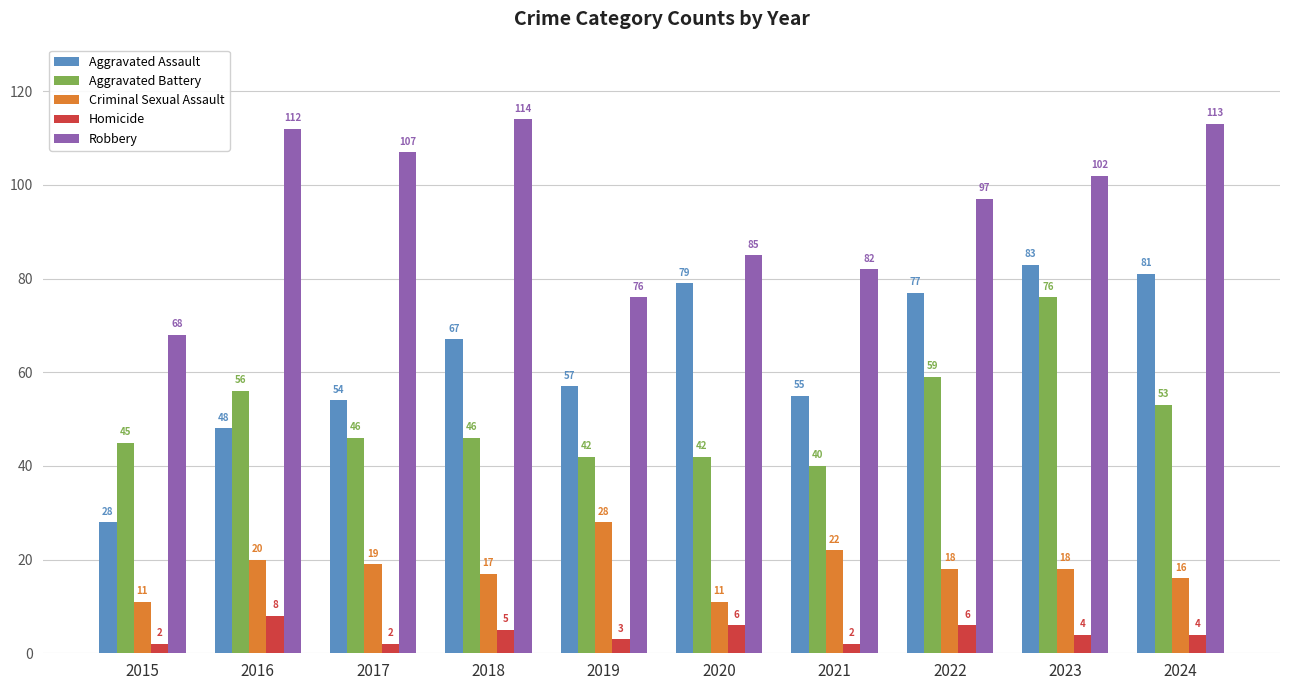

Which series has the largest total across all categories?

Robbery